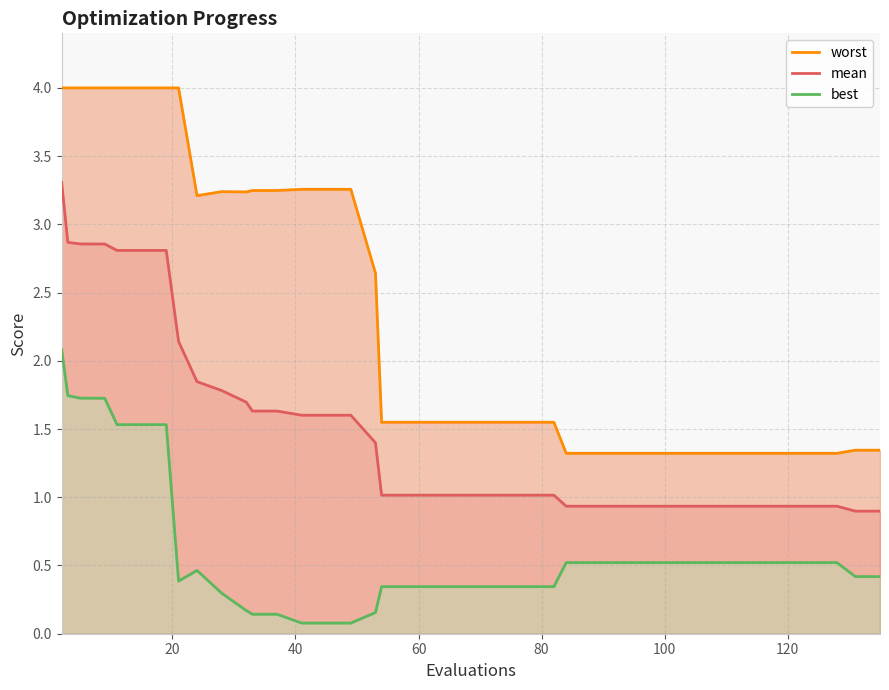

What is the difference between the highest and lowest values at 17?

2.5